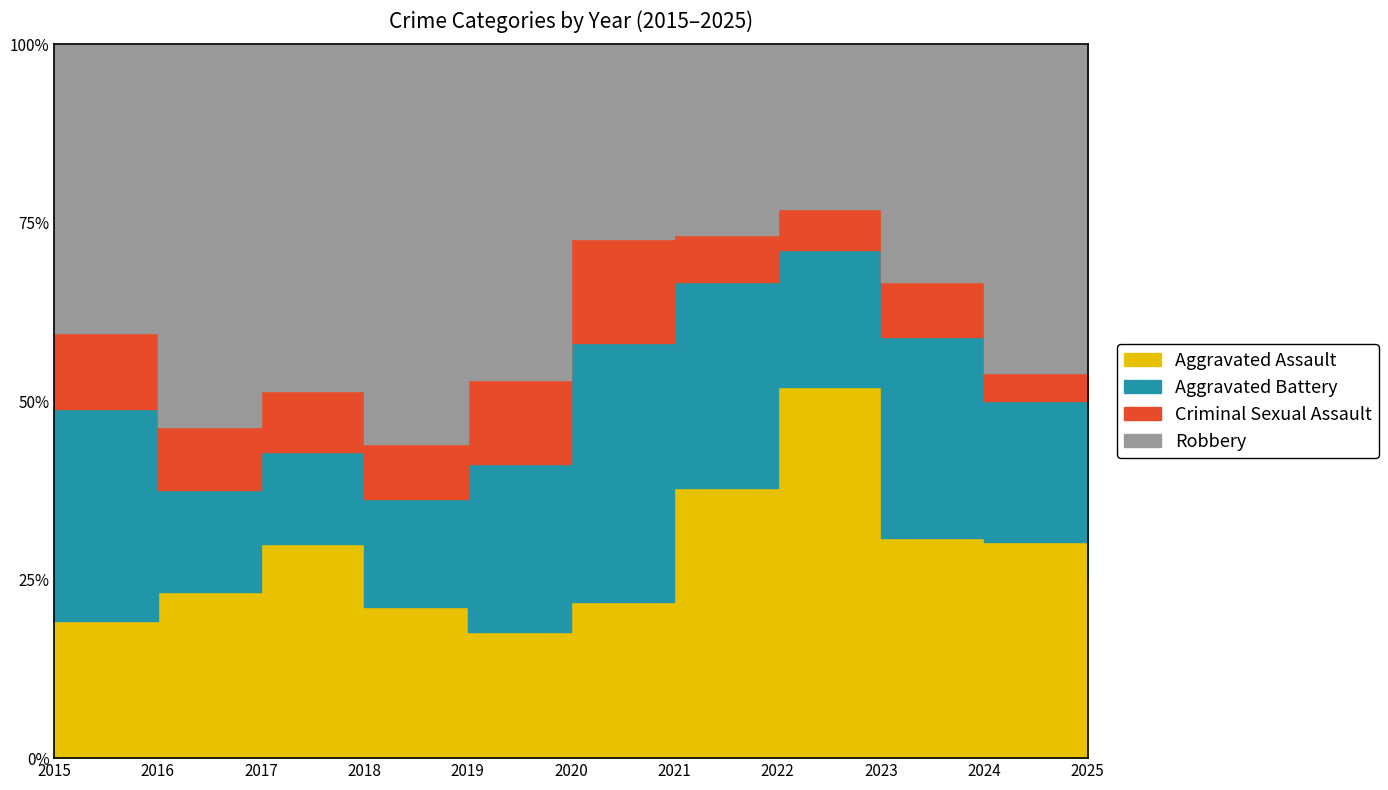

Reading left to right, extract all data points from this chart.

Aggravated Assault: 9	13	21	14	9	12	17	27	12	23	10
Aggravated Battery: 14	8	9	10	12	20	13	10	11	15	16
Criminal Sexual Assault: 5	5	6	5	6	8	3	3	3	3	1
Robbery: 19	30	34	37	24	15	12	12	13	35	13